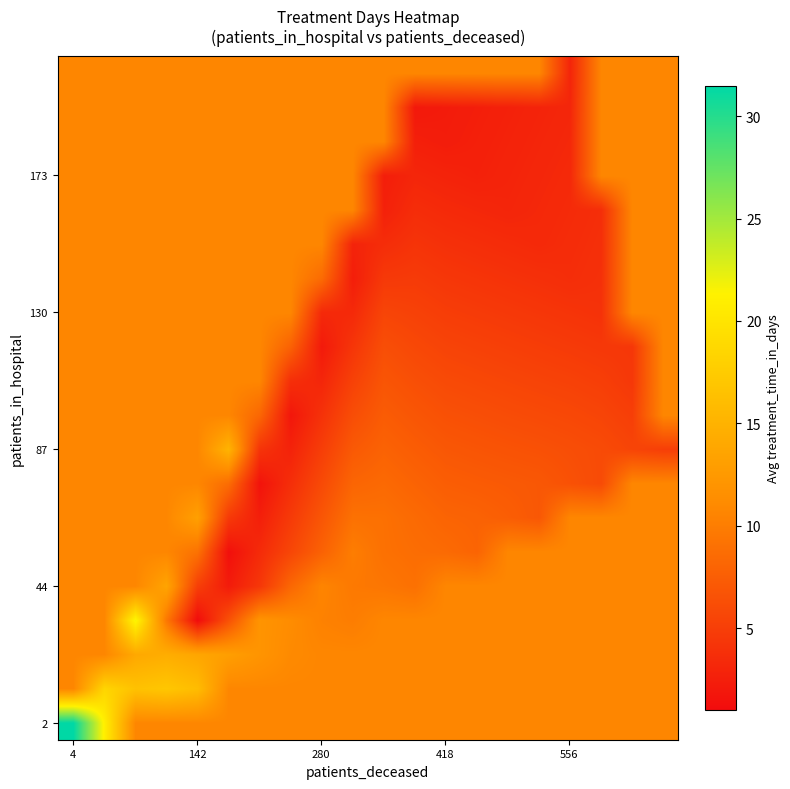

At which category does the chart reach its peak across all series?

4